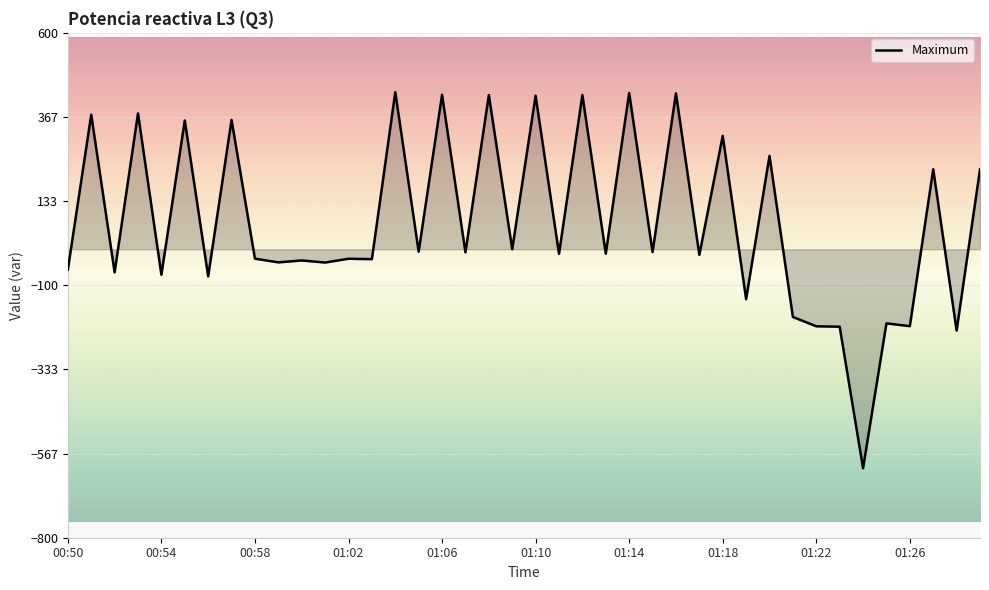

What is the maximum value shown in the chart?

435.4